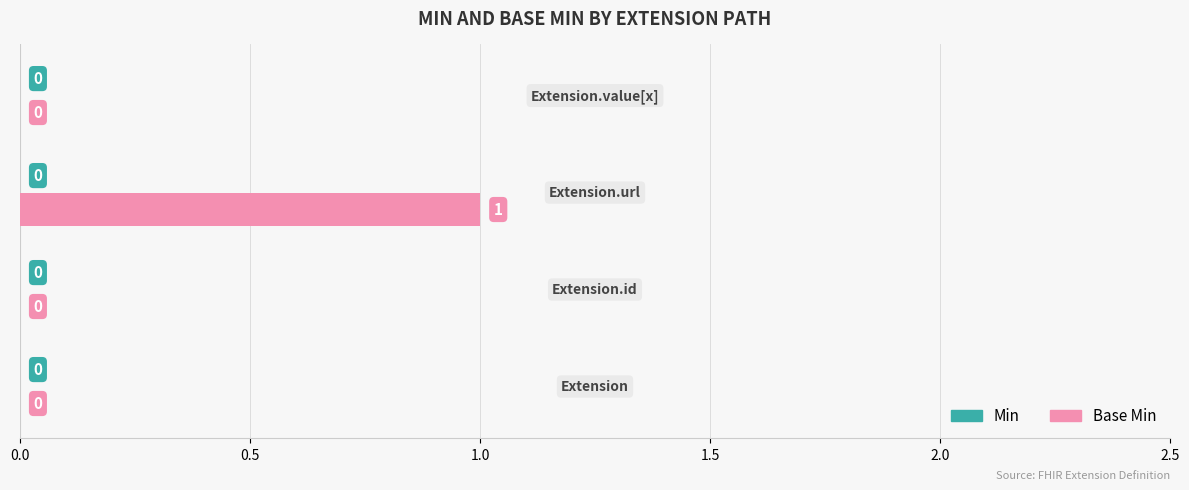

How many values are between 0 and 1?

4